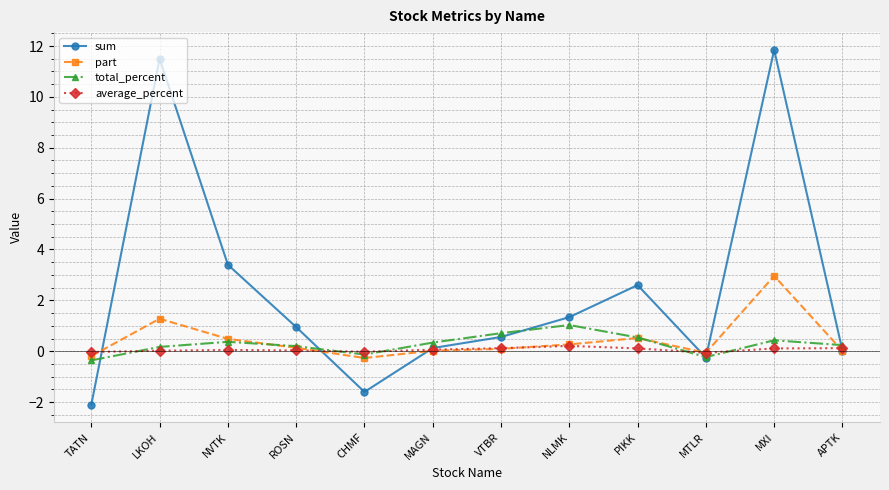

Rank the series by their maximum value, from lowest to highest.

average_percent, total_percent, part, sum